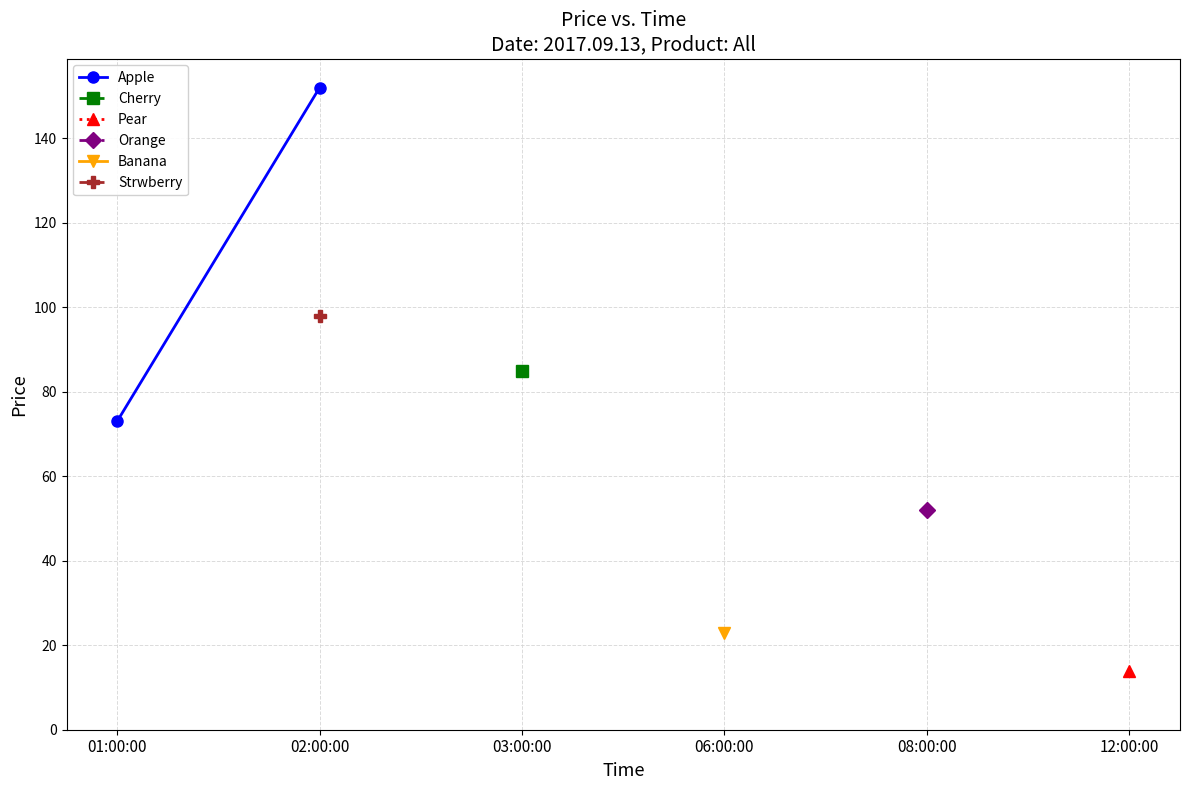

What is the sum of the values at 02:00:00 and 01:00:00?

225